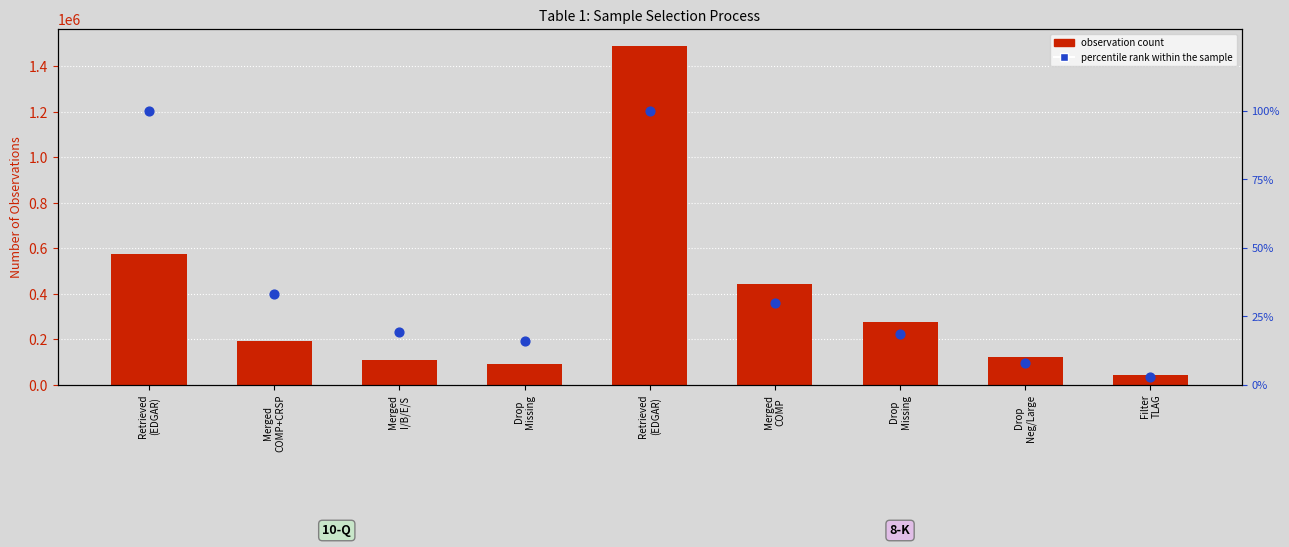

What is the total value across all series at Drop
Missing?

91622.9